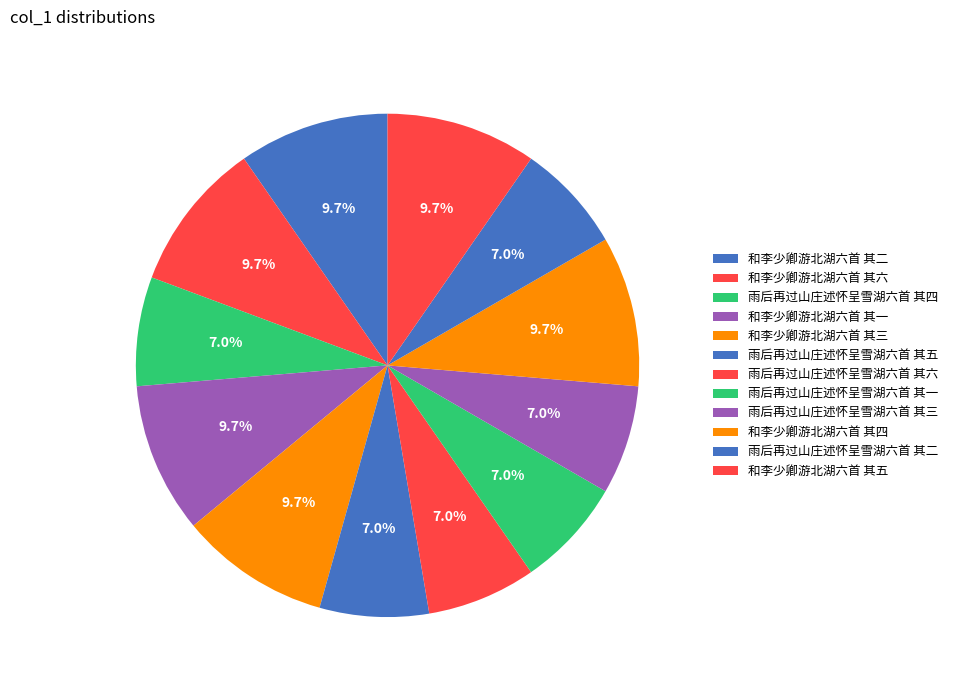

How many slices are in this pie chart?

12